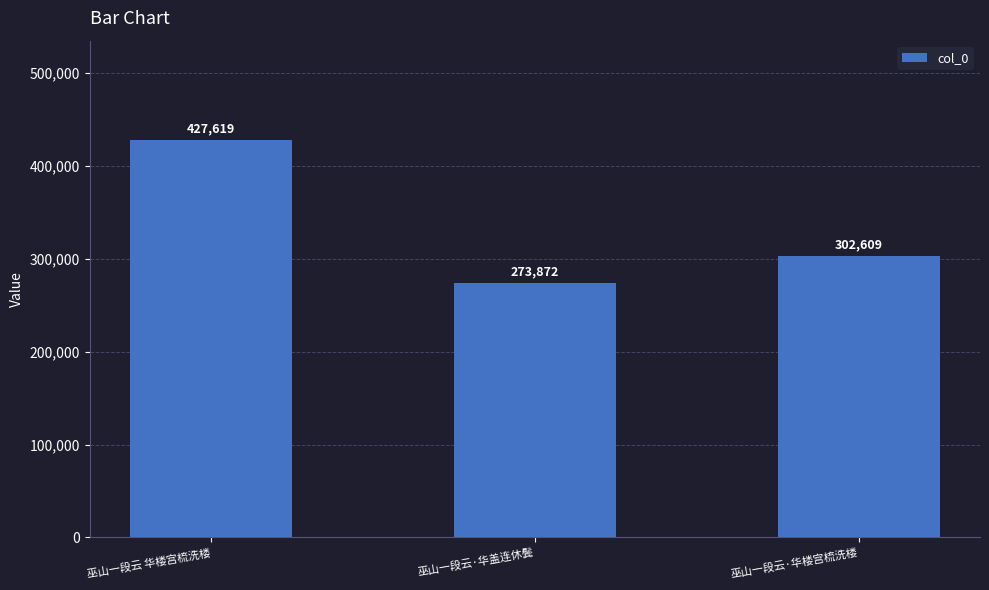

What is the smallest value displayed?

273872